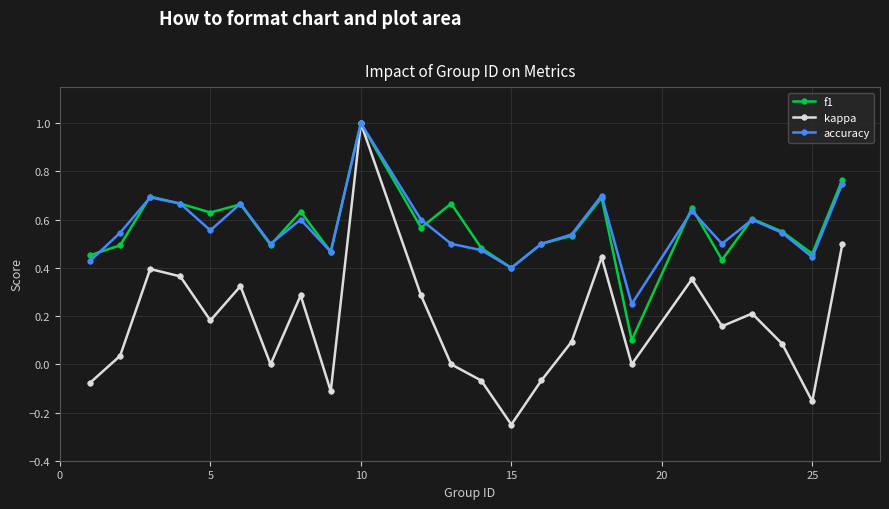

True or false: accuracy has more than 0 interior local peaks.

True